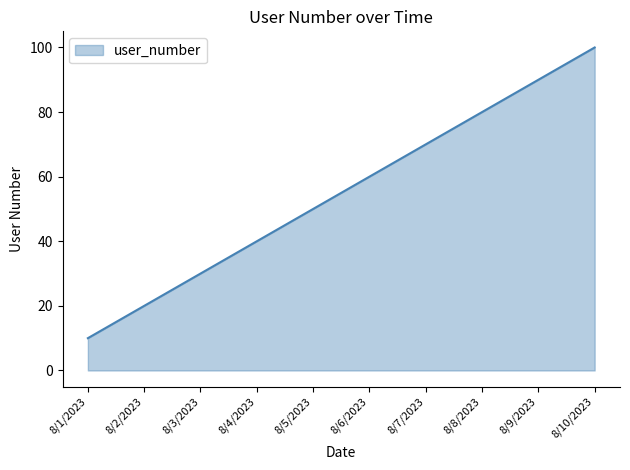

What is the maximum value shown in the chart?

100